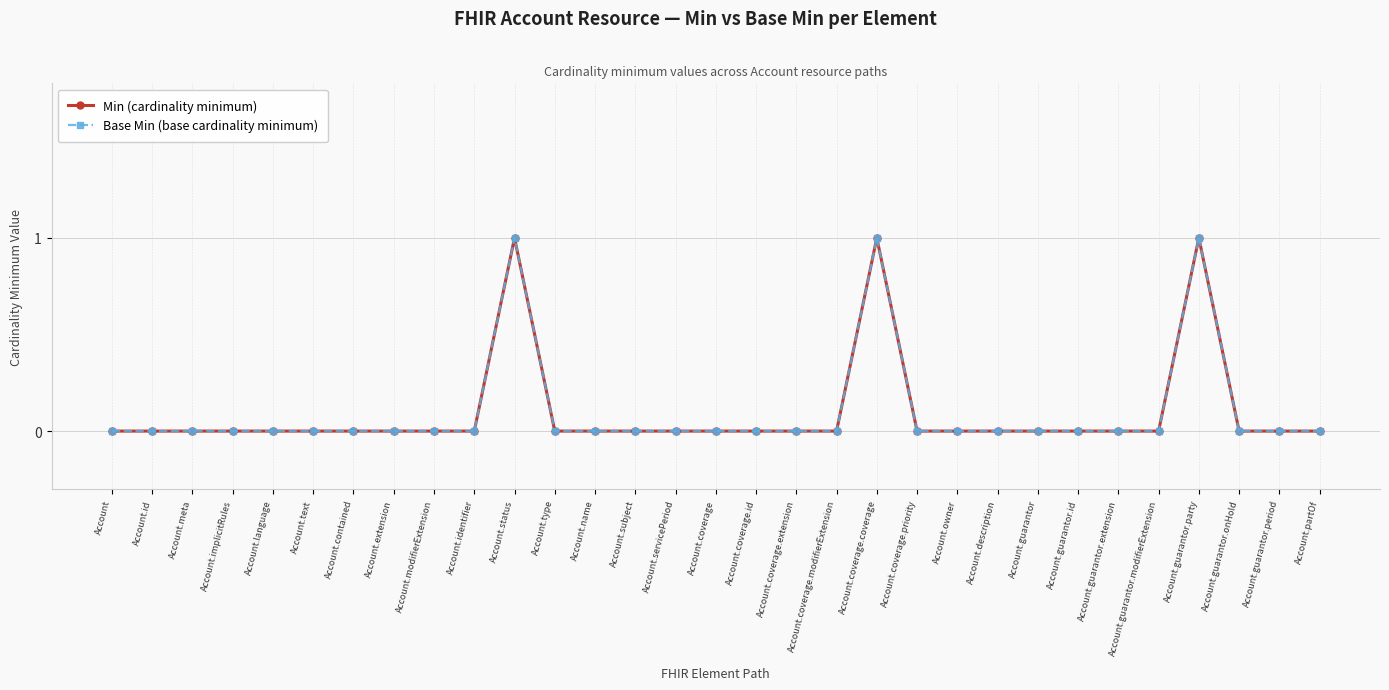

Which label corresponds to the largest value in the chart?

Account.status